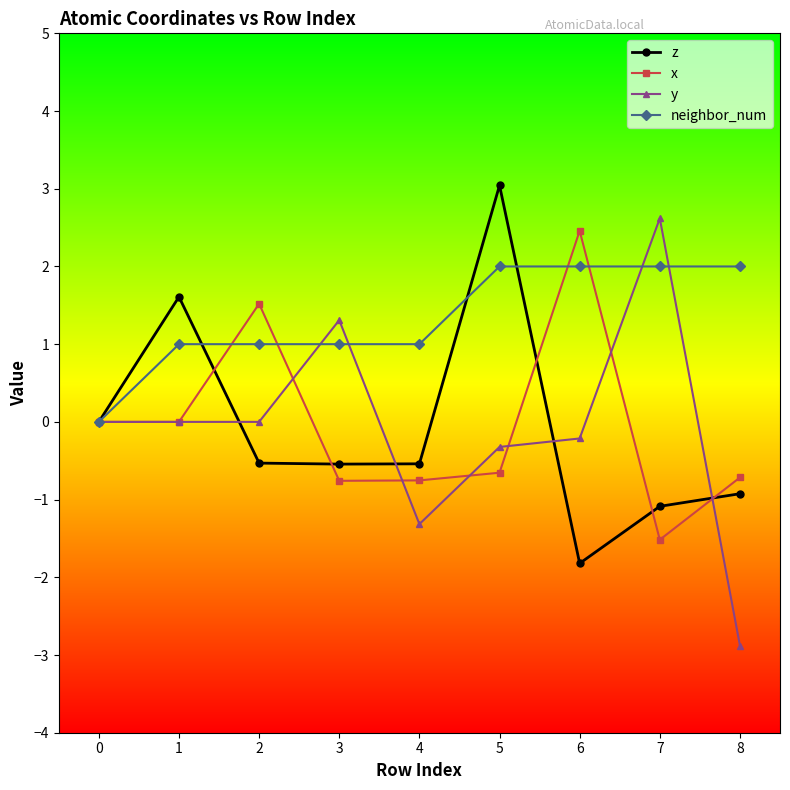

How many data points does each series have?

9